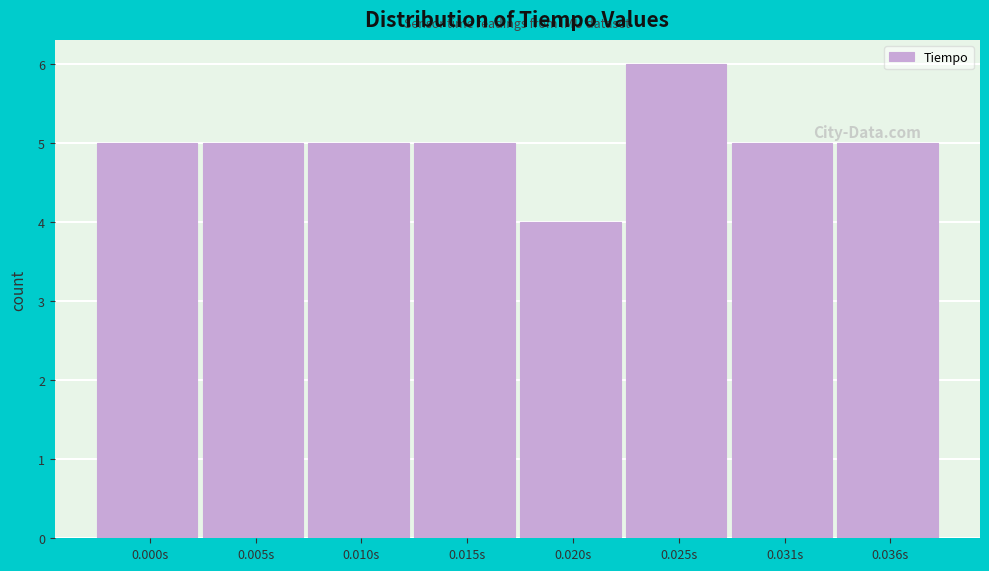

Reading left to right, transcribe all the data shown in this chart.

5	5	5	5	4	6	5	5